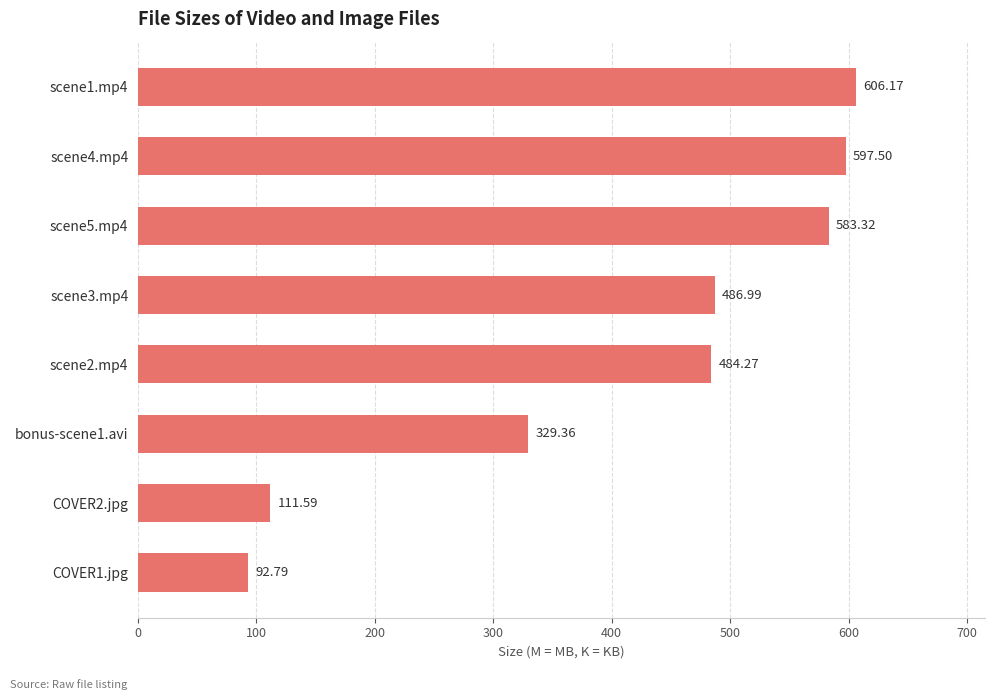

What is the difference between the second highest and minimum values?

504.7